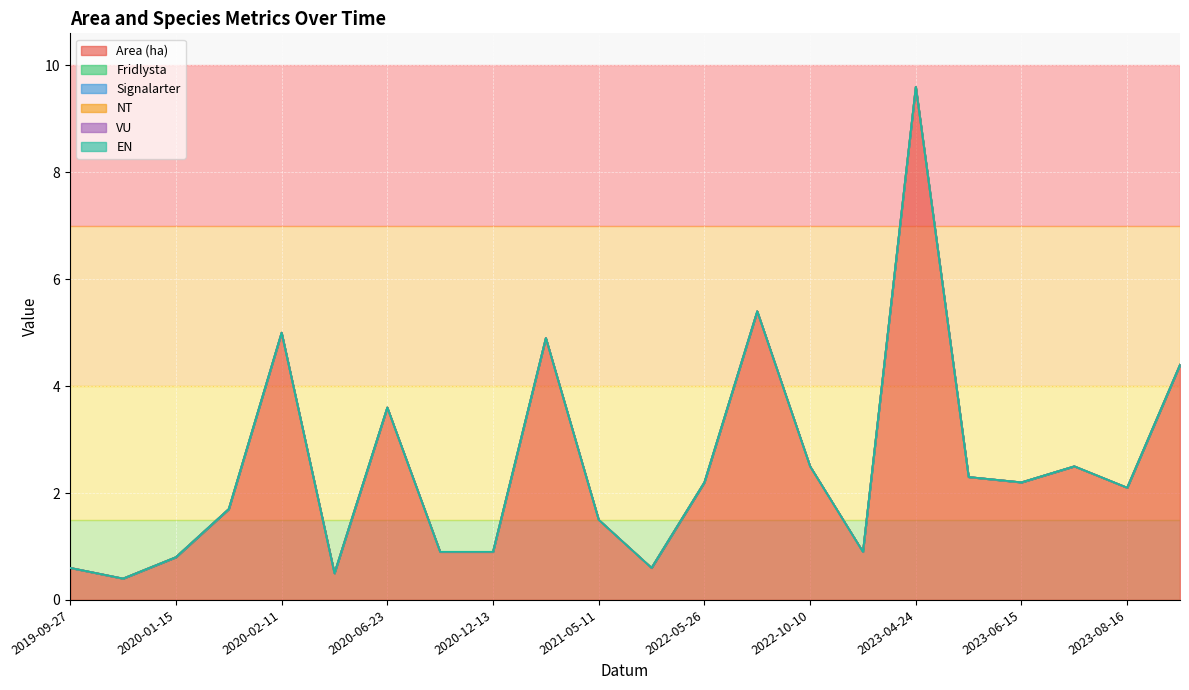

Reading left to right, list all the values displayed in this chart.

Area (ha): 2019-09-27=0.6	2019-11-11=0.4	2020-01-15=0.8	2020-02-03=1.7	2020-02-11=5.0	2020-05-20=0.5	2020-06-23=3.6	2020-09-24=0.9	2020-12-13=0.9	2021-01-28=4.9	2021-05-11=1.5	2021-11-01=0.6	2022-05-26=2.2	2022-06-17=5.4	2022-10-10=2.5	2022-10-28=0.9	2023-04-24=9.6	2023-06-09=2.3	2023-06-15=2.2	2023-06-15=2.5	2023-08-16=2.1	2023-08-16=4.4
Fridlysta: 2019-09-27=0.0	2019-11-11=0.0	2020-01-15=0.0	2020-02-03=0.0	2020-02-11=0.0	2020-05-20=0.0	2020-06-23=0.0	2020-09-24=0.0	2020-12-13=0.0	2021-01-28=0.0	2021-05-11=0.0	2021-11-01=0.0	2022-05-26=0.0	2022-06-17=0.0	2022-10-10=0.0	2022-10-28=0.0	2023-04-24=0.0	2023-06-09=0.0	2023-06-15=0.0	2023-06-15=0.0	2023-08-16=0.0	2023-08-16=0.0
Signalarter: 2019-09-27=0.0	2019-11-11=0.0	2020-01-15=0.0	2020-02-03=0.0	2020-02-11=0.0	2020-05-20=0.0	2020-06-23=0.0	2020-09-24=0.0	2020-12-13=0.0	2021-01-28=0.0	2021-05-11=0.0	2021-11-01=0.0	2022-05-26=0.0	2022-06-17=0.0	2022-10-10=0.0	2022-10-28=0.0	2023-04-24=0.0	2023-06-09=0.0	2023-06-15=0.0	2023-06-15=0.0	2023-08-16=0.0	2023-08-16=0.0
NT: 2019-09-27=0.0	2019-11-11=0.0	2020-01-15=0.0	2020-02-03=0.0	2020-02-11=0.0	2020-05-20=0.0	2020-06-23=0.0	2020-09-24=0.0	2020-12-13=0.0	2021-01-28=0.0	2021-05-11=0.0	2021-11-01=0.0	2022-05-26=0.0	2022-06-17=0.0	2022-10-10=0.0	2022-10-28=0.0	2023-04-24=0.0	2023-06-09=0.0	2023-06-15=0.0	2023-06-15=0.0	2023-08-16=0.0	2023-08-16=0.0
VU: 2019-09-27=0.0	2019-11-11=0.0	2020-01-15=0.0	2020-02-03=0.0	2020-02-11=0.0	2020-05-20=0.0	2020-06-23=0.0	2020-09-24=0.0	2020-12-13=0.0	2021-01-28=0.0	2021-05-11=0.0	2021-11-01=0.0	2022-05-26=0.0	2022-06-17=0.0	2022-10-10=0.0	2022-10-28=0.0	2023-04-24=0.0	2023-06-09=0.0	2023-06-15=0.0	2023-06-15=0.0	2023-08-16=0.0	2023-08-16=0.0
EN: 2019-09-27=0.0	2019-11-11=0.0	2020-01-15=0.0	2020-02-03=0.0	2020-02-11=0.0	2020-05-20=0.0	2020-06-23=0.0	2020-09-24=0.0	2020-12-13=0.0	2021-01-28=0.0	2021-05-11=0.0	2021-11-01=0.0	2022-05-26=0.0	2022-06-17=0.0	2022-10-10=0.0	2022-10-28=0.0	2023-04-24=0.0	2023-06-09=0.0	2023-06-15=0.0	2023-06-15=0.0	2023-08-16=0.0	2023-08-16=0.0